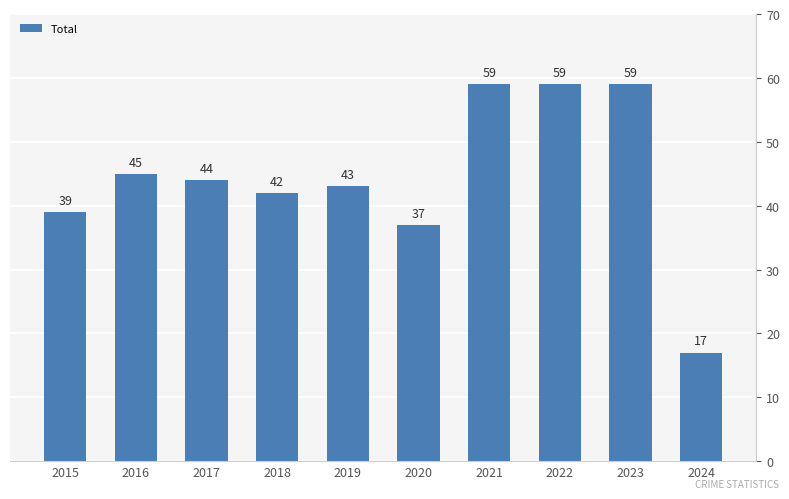

Are the bars horizontal?

No